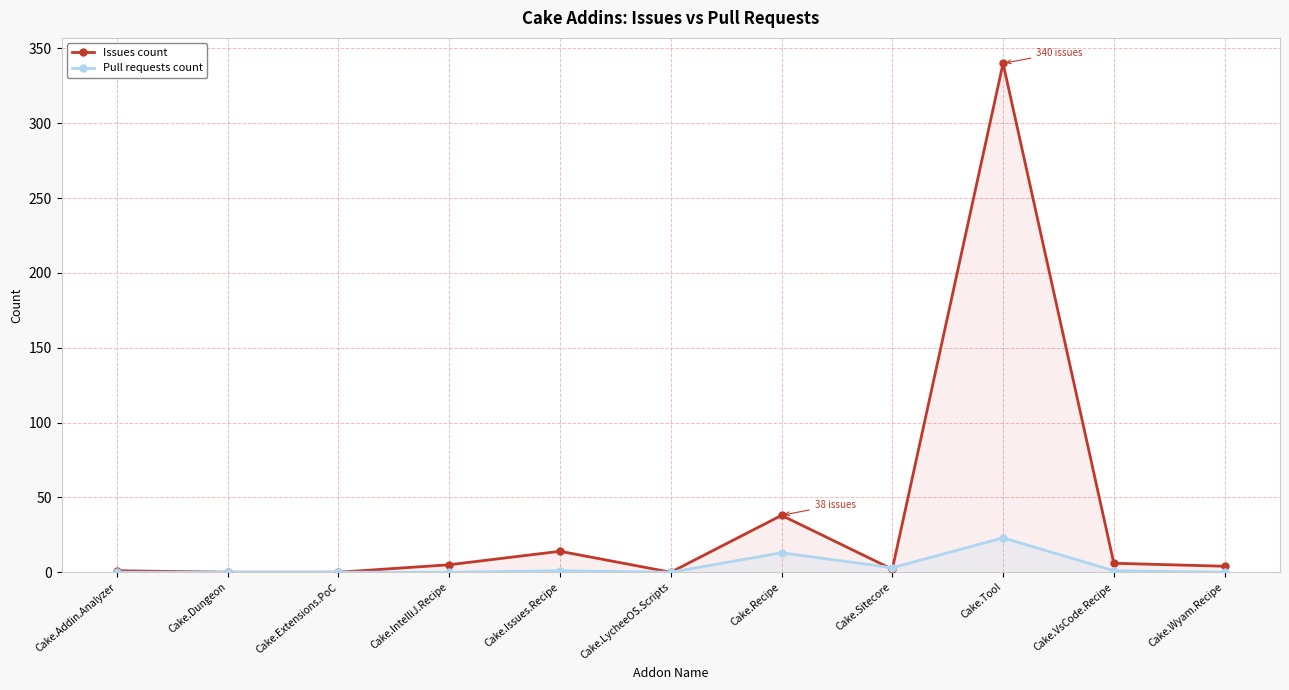

Between Cake.LycheeOS.Scripts and Cake.Dungeon, which is larger?

Cake.LycheeOS.Scripts